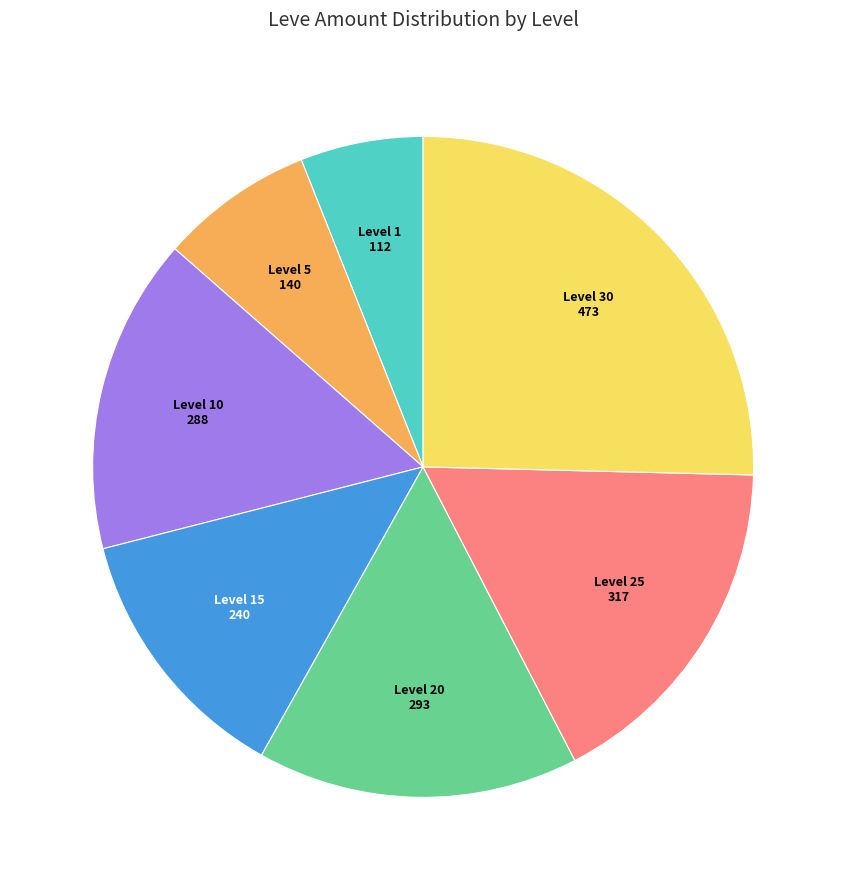

Is there a majority slice in this chart?

No